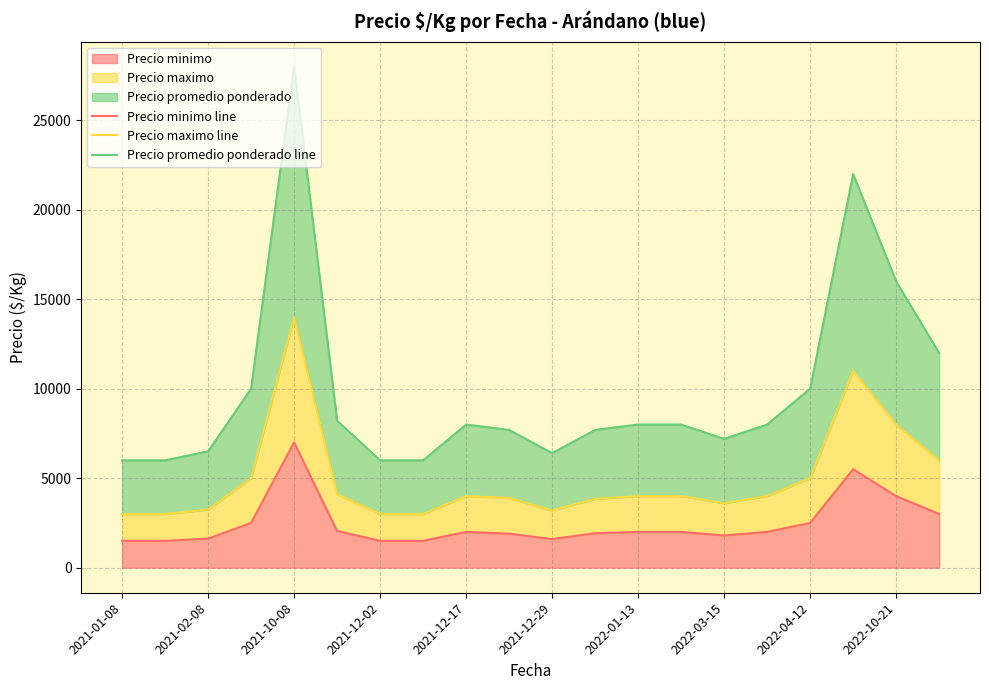

What is the highest value of the Precio minimo series?

7000